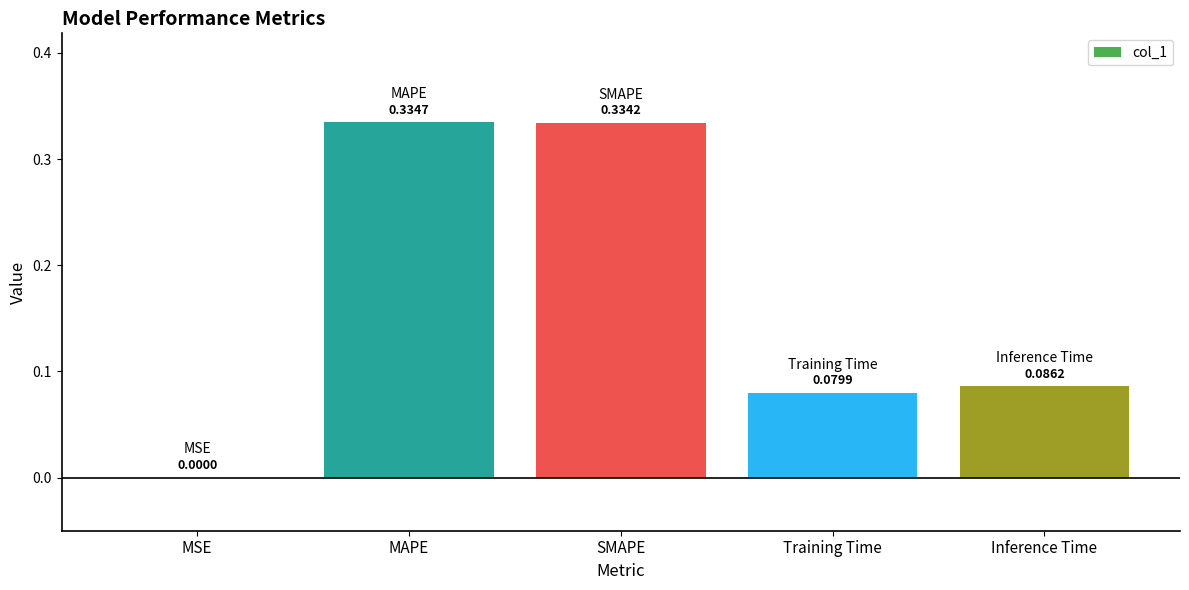

Where is the data nearest to the value 0?

MSE